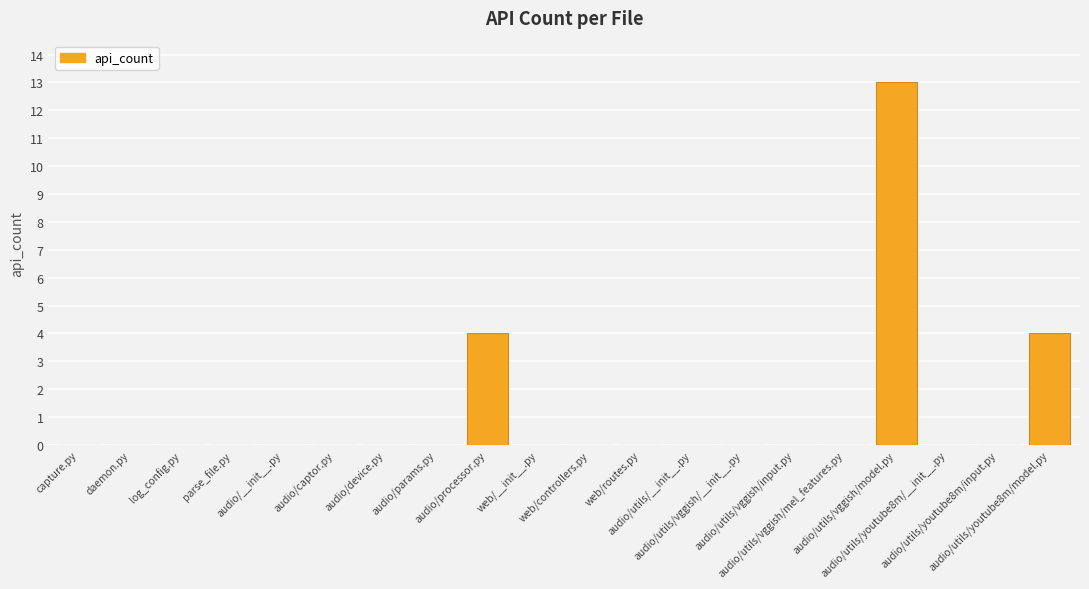

What is the sum of all values?

21